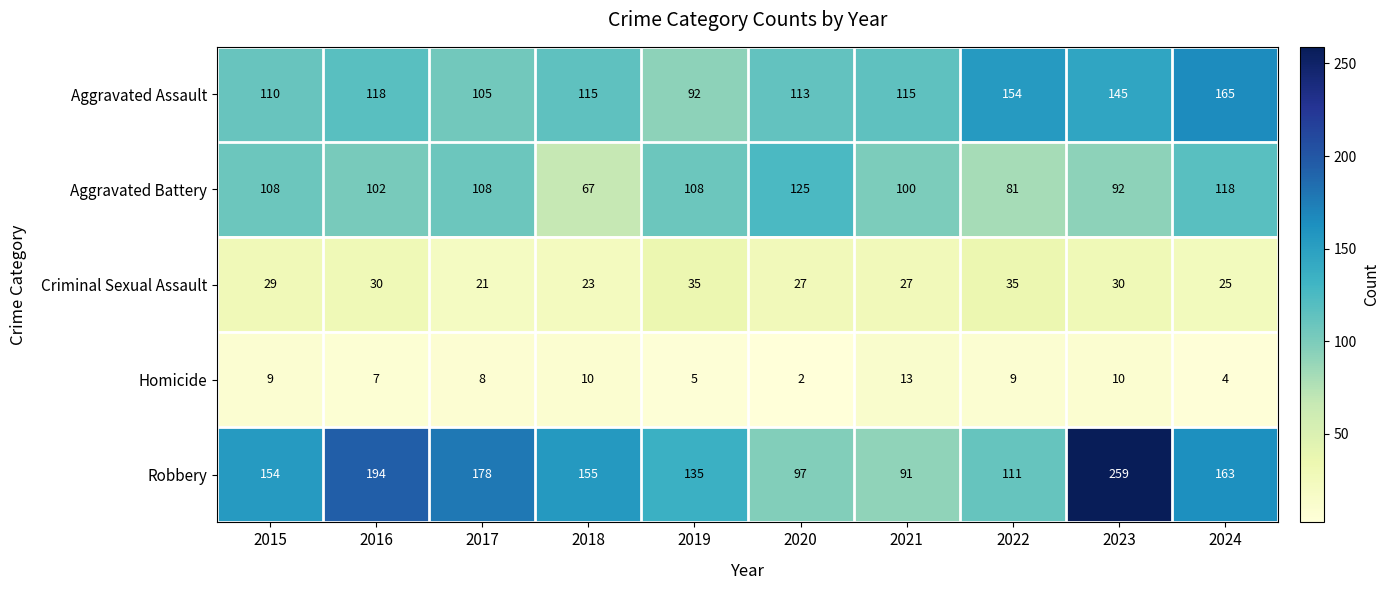

How many categories are shown in the chart?

10